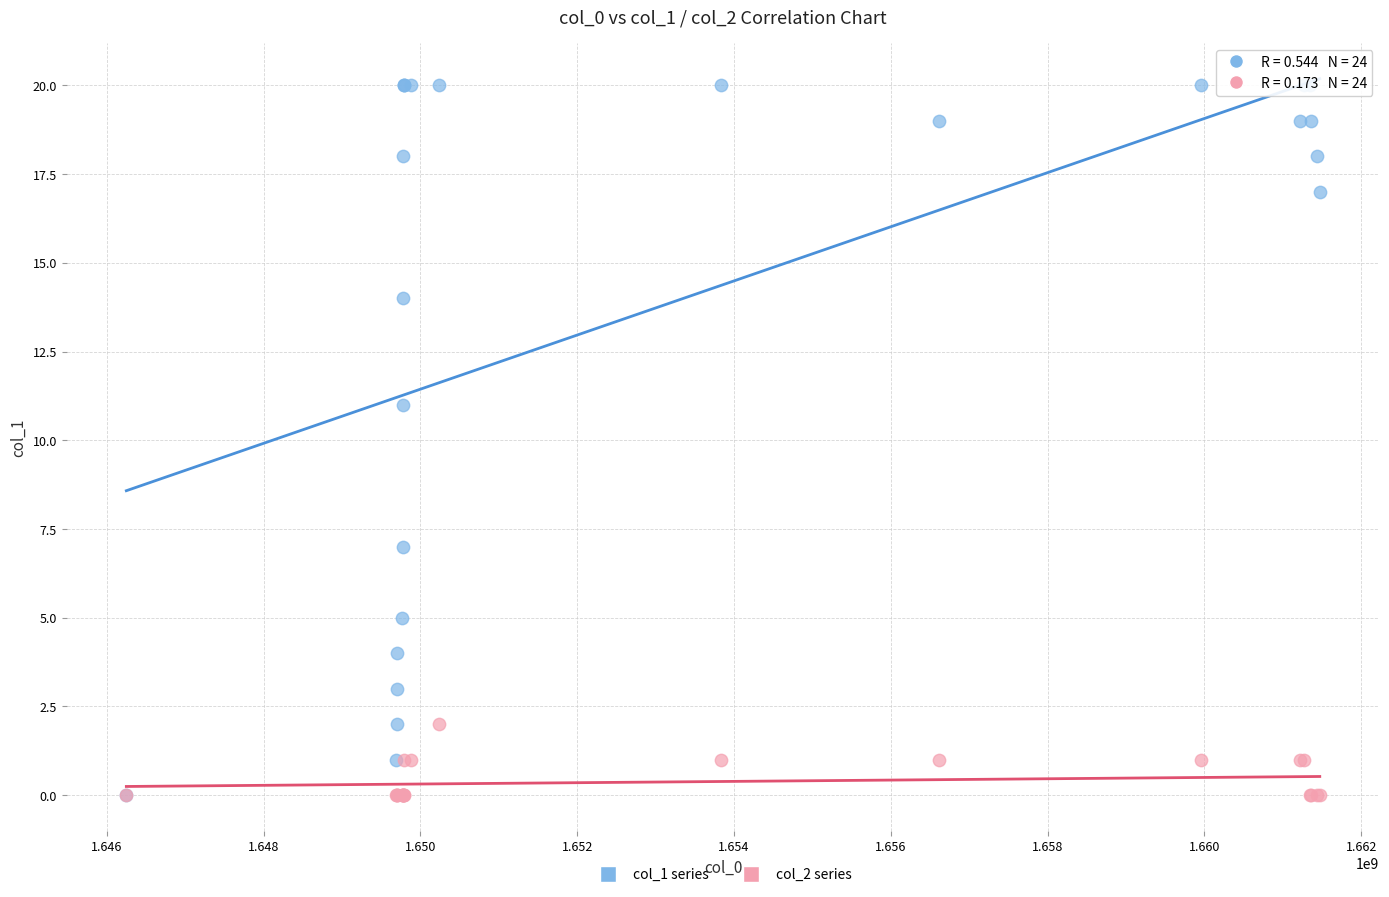

Which series contains the highest Y value?

col_1 series